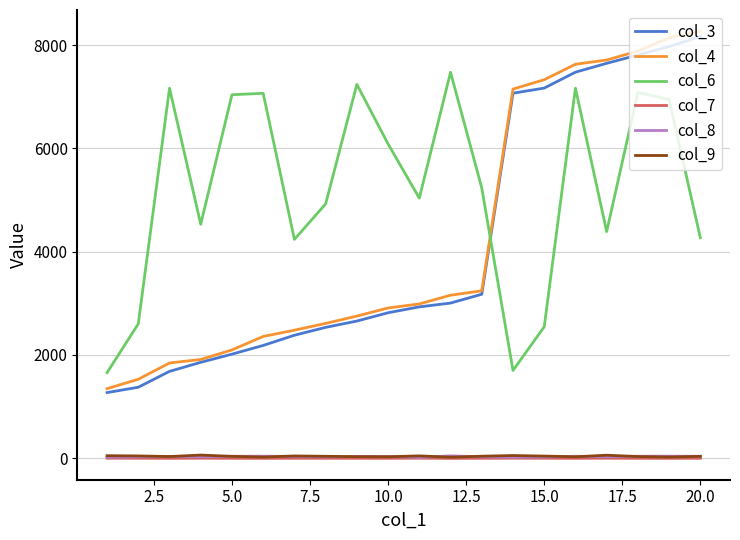

Which series has the largest range (max minus min)?

col_4